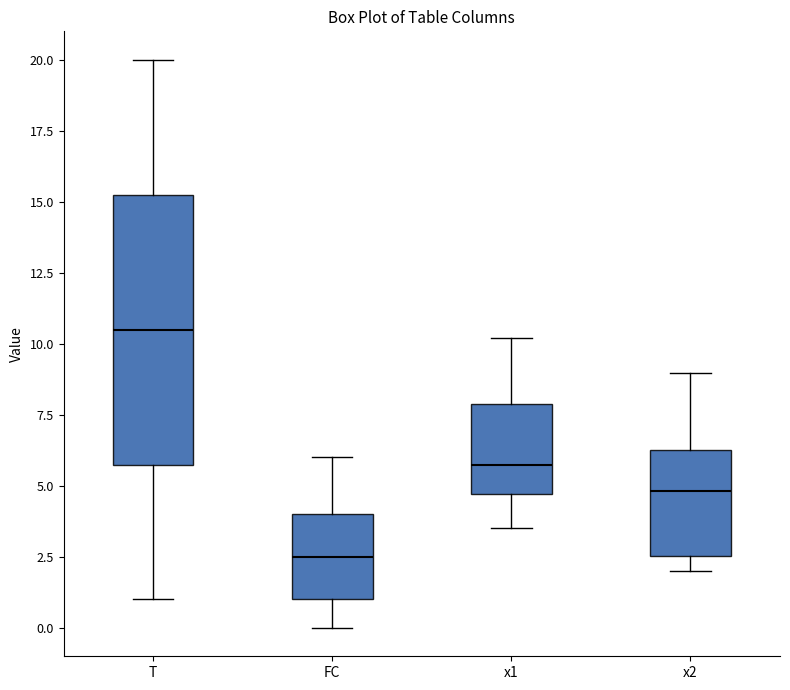

Reading left to right, read every box against the y-axis: the position of its median line, the range the box covers, and the ends of its whiskers. The values are not printed on the chart, so give them approximately, as read against the axis.

T: median 10.5, box 6.0 to 15.5, whiskers 1.0 to 20.0
FC: median 2.5, box 1.0 to 4.0, whiskers 0.0 to 6.0
x1: median 5.5, box 4.5 to 8.0, whiskers 3.5 to 10.0
x2: median 5.0, box 2.5 to 6.0, whiskers 2.0 to 9.0